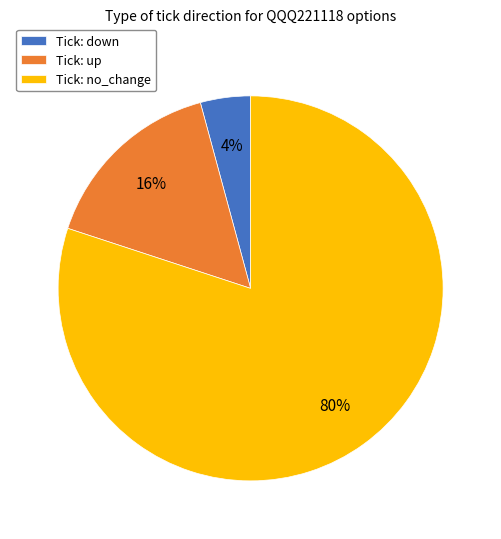

Which category has the biggest portion of the pie?

Tick: no_change